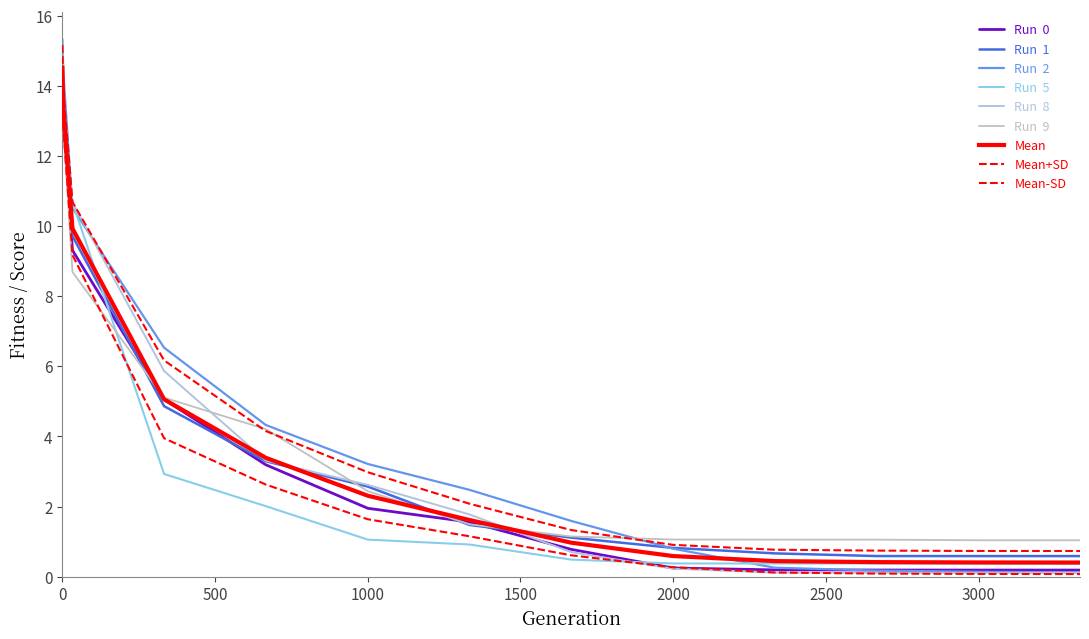

How many lines are shown in the chart?

9